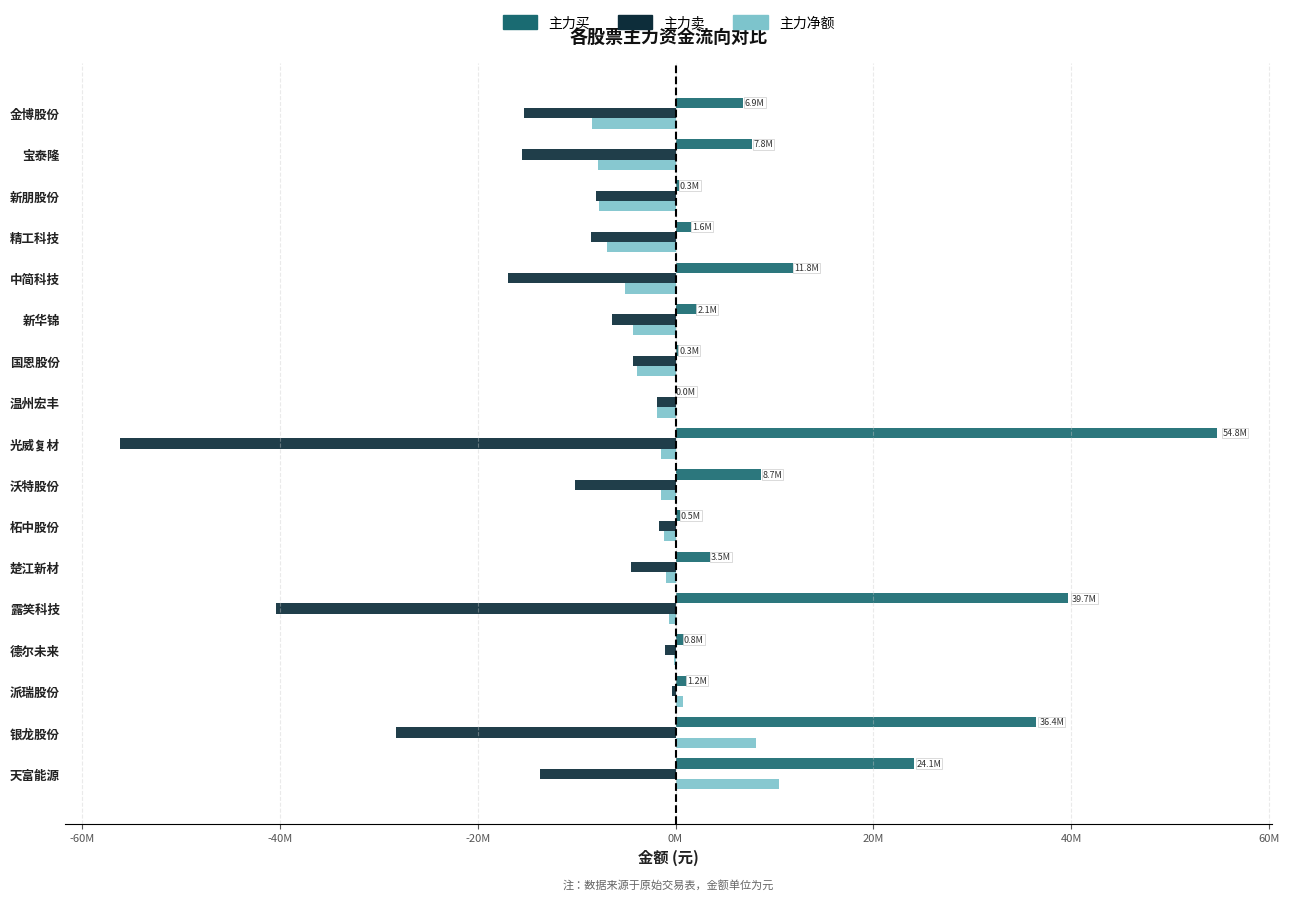

Which series has the largest total across all categories?

主力买